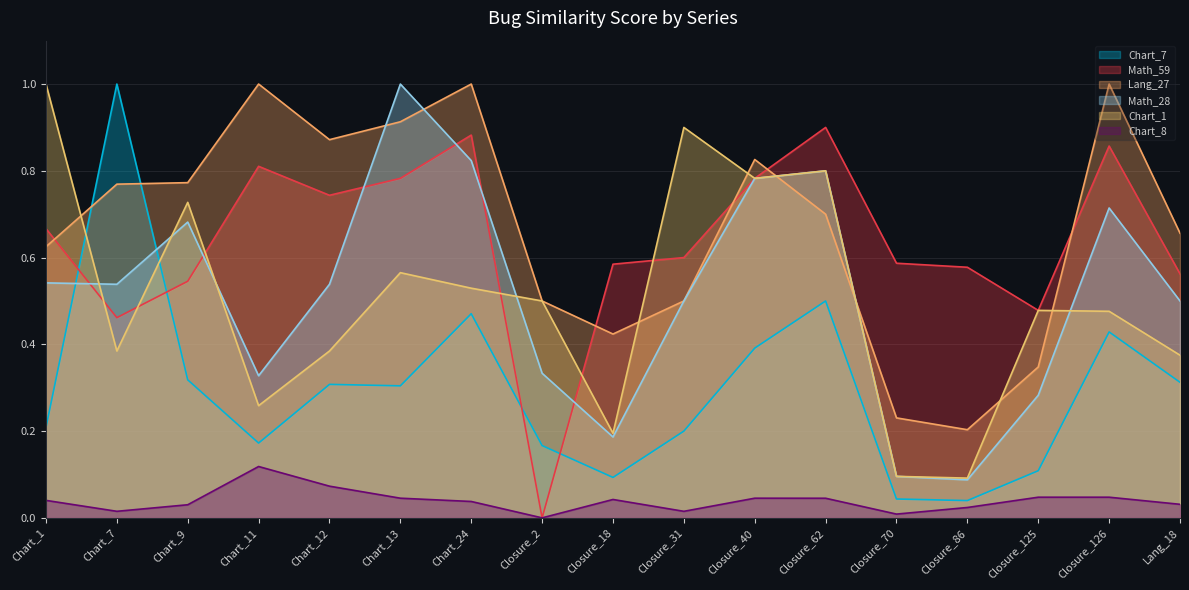

True or false: Chart_8 has more than 0 interior local peaks.

True